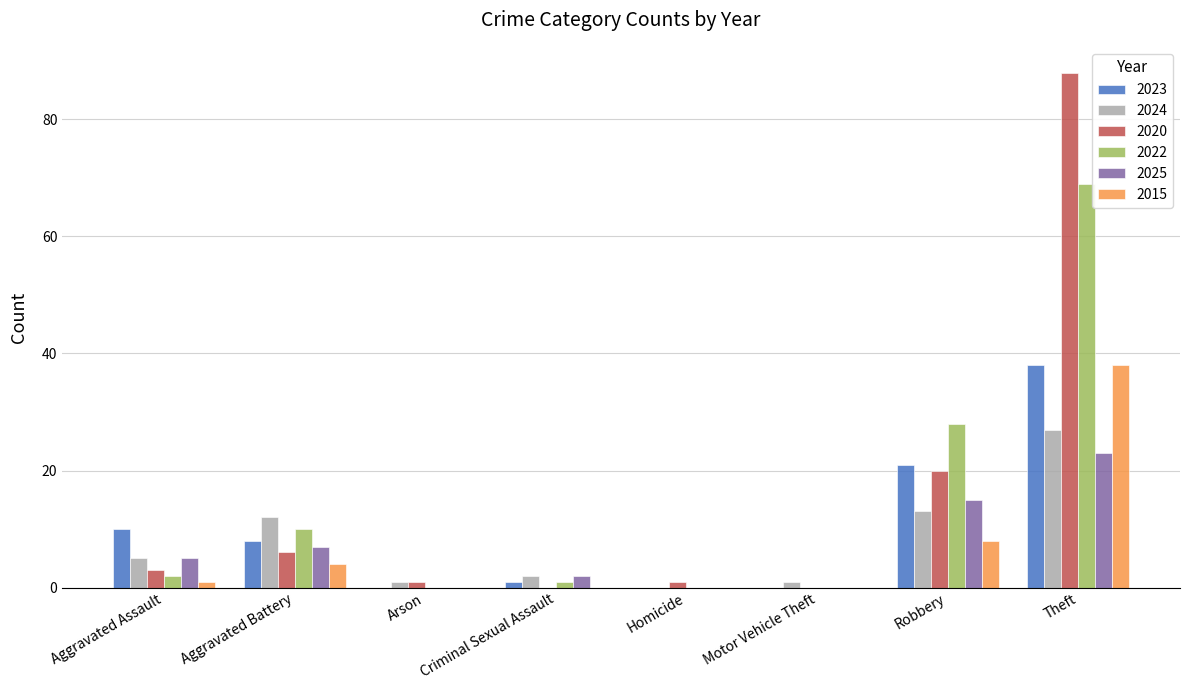

True or false: 2025 has a value of 2 at Criminal Sexual Assault.

True